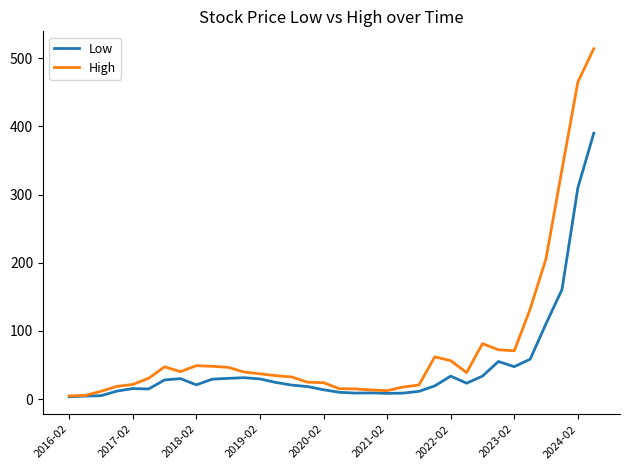

What is the greatest value displayed?

513.9